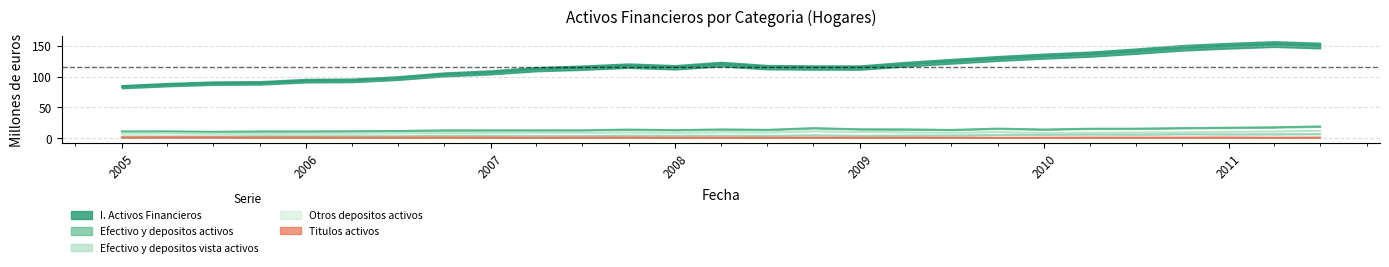

Where is Otros depositos activos nearest to the value 9?

01-07-2009